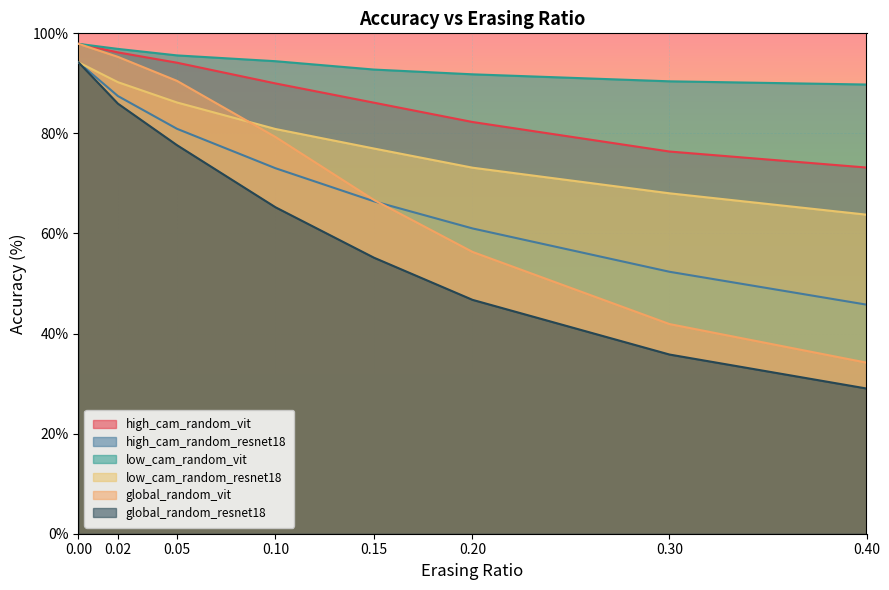

True or false: low_cam_random_vit and global_random_vit intersect in this chart.

False